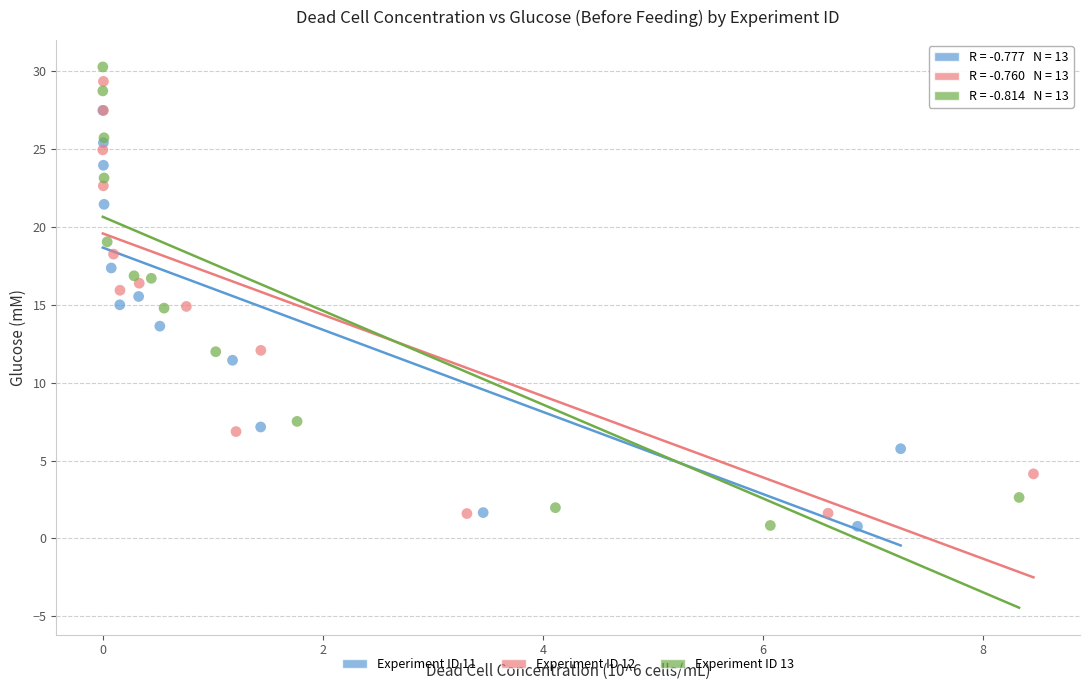

Which series reaches the maximum Y coordinate?

Experiment ID 13